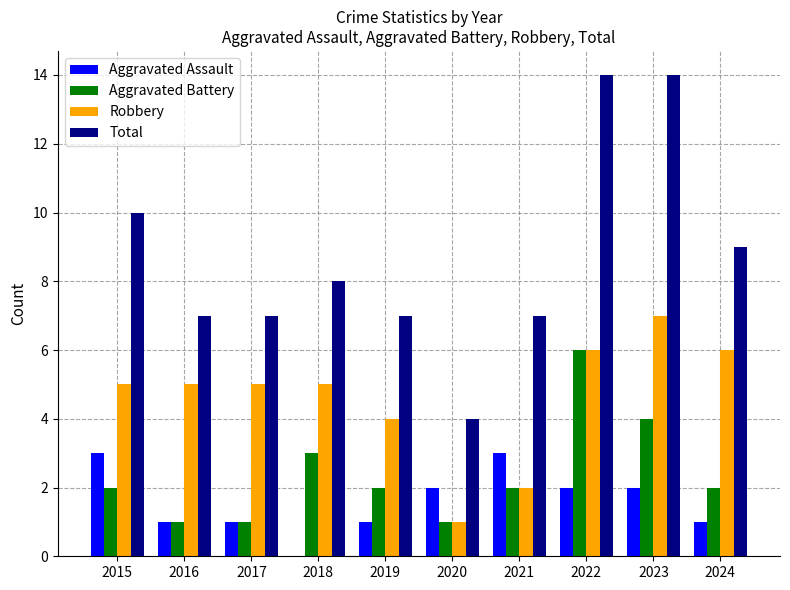

Read the Robbery value at 2019.

4